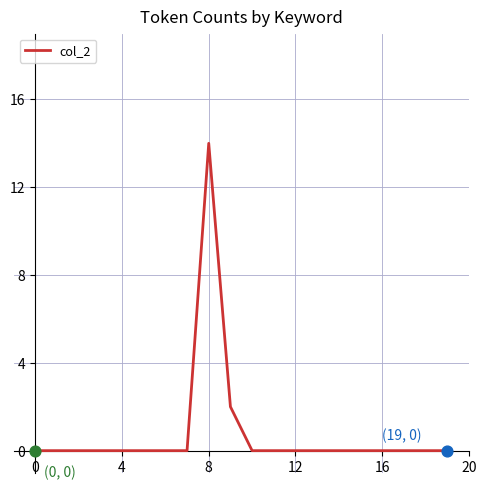

What is the maximum value shown in the chart?

14